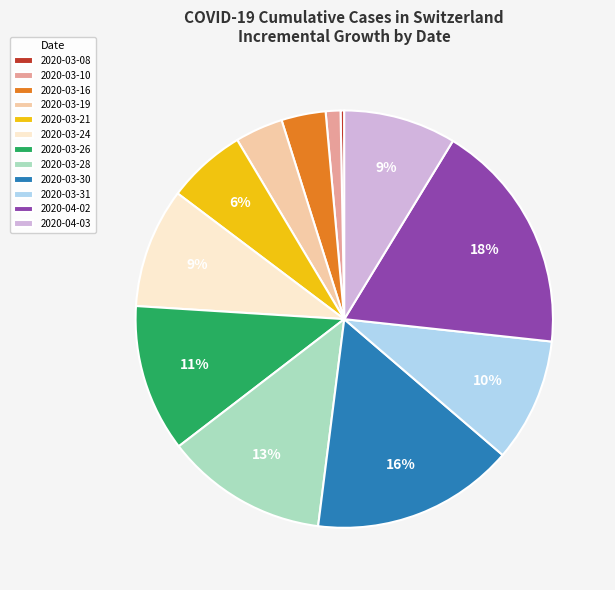

To the nearest percent, what is the difference between the largest and smallest slice percentages?

18%